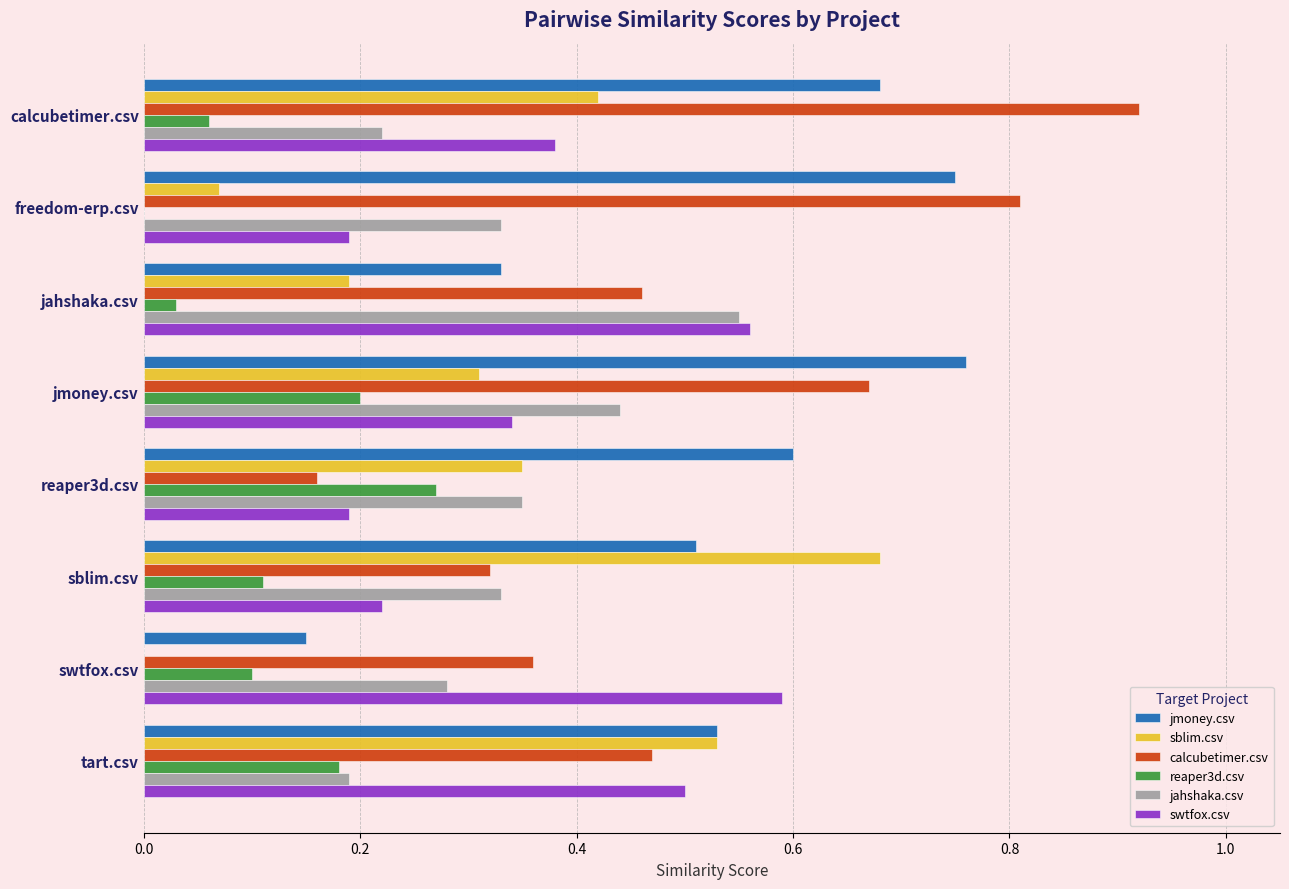

Which series changed the most between jahshaka.csv and swtfox.csv?

jahshaka.csv